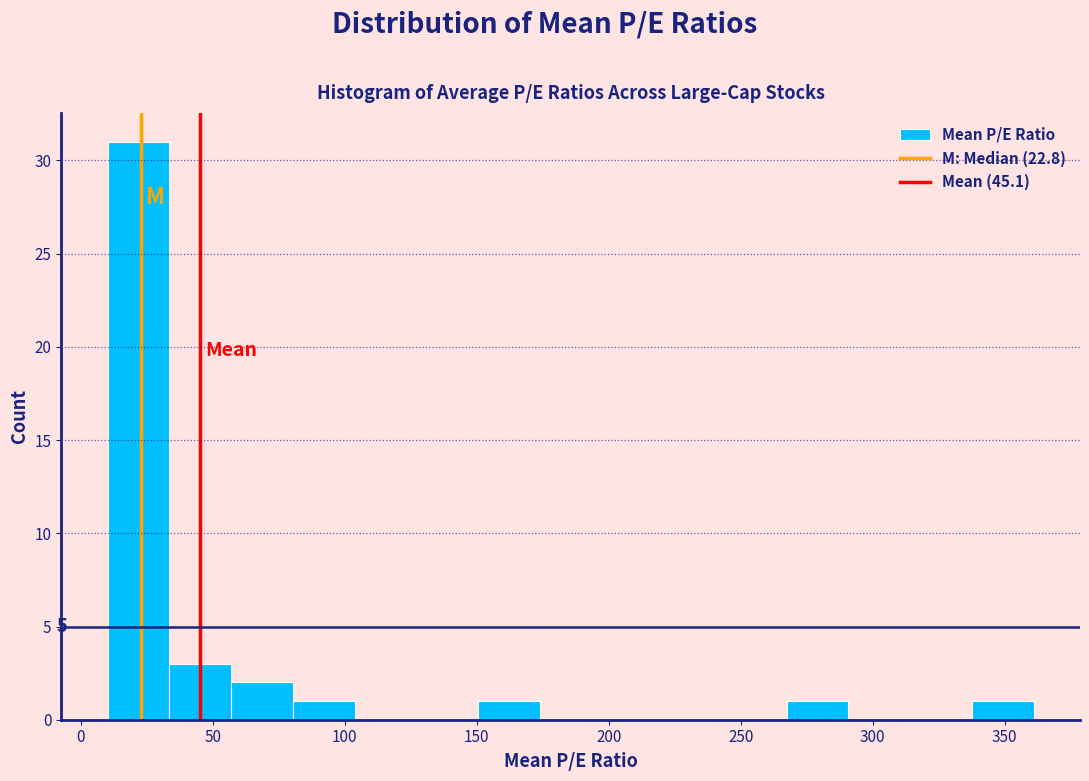

Which range on the x-axis has the tallest bar?

10 to 35